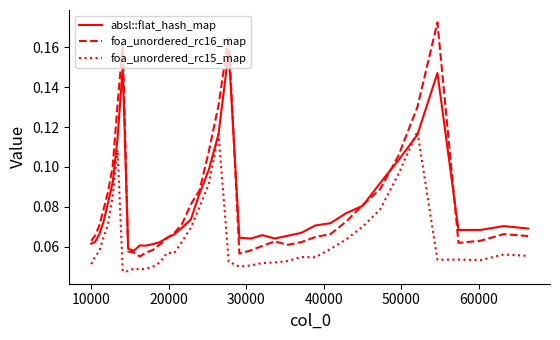

Which series has the widest spread of values?

foa_unordered_rc16_map